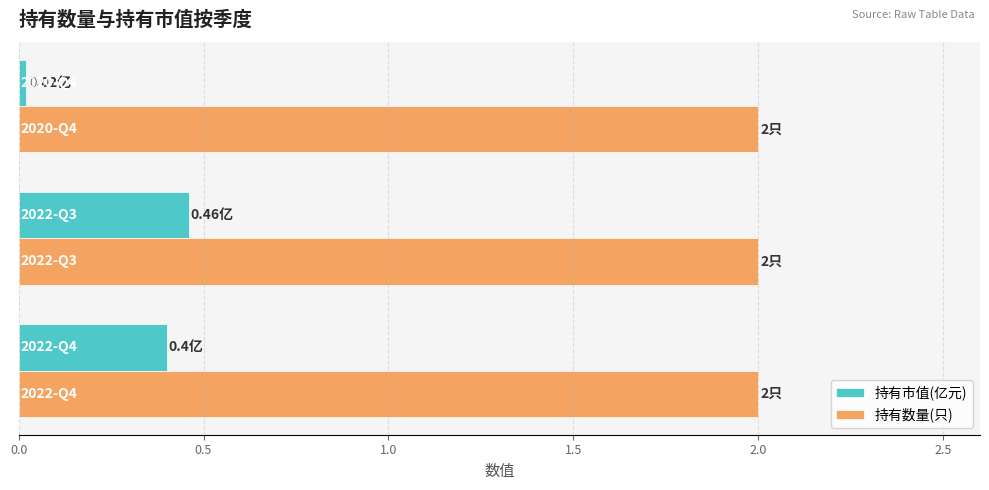

What is the sum of all 持有数量(只) values?

6.0